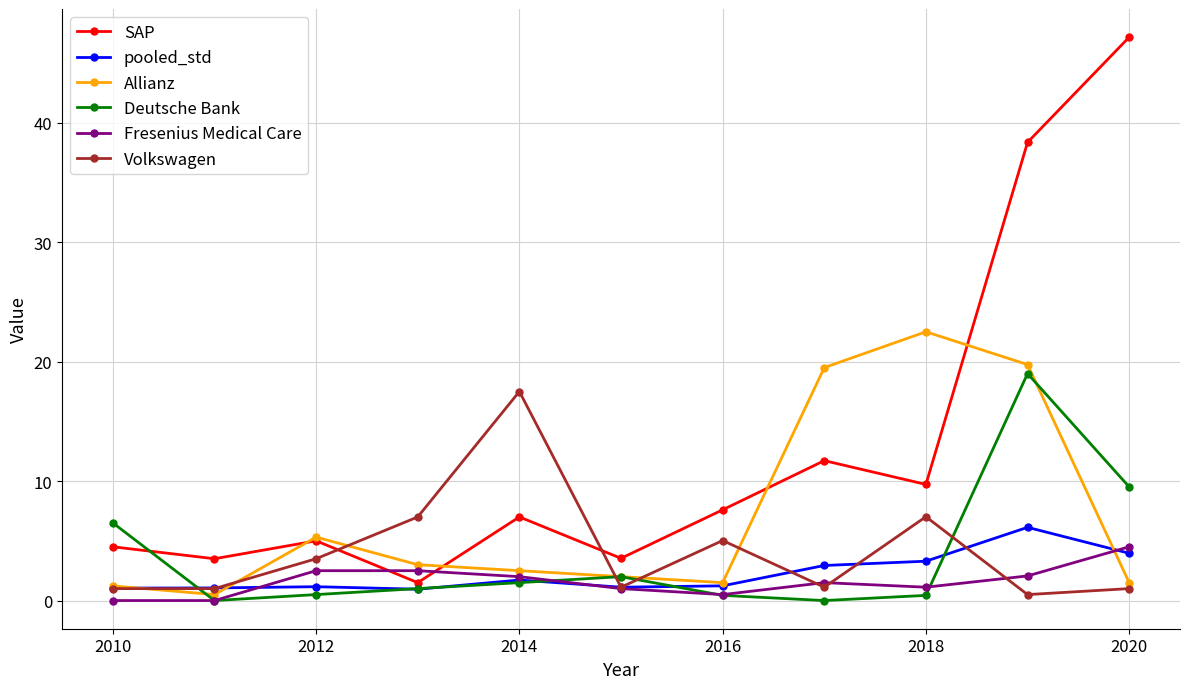

Which series has the largest range (max minus min)?

SAP